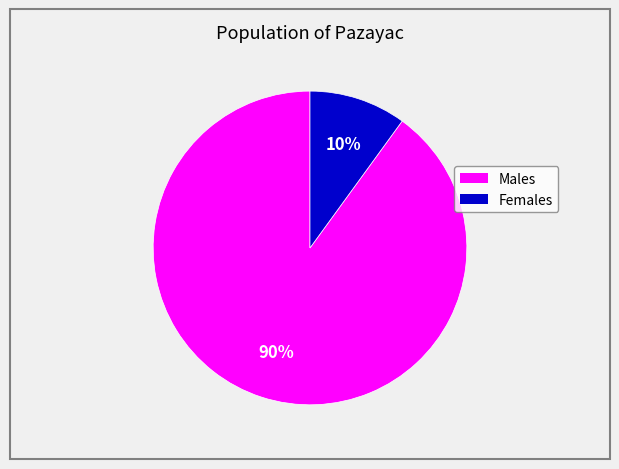

To the nearest percent, what is the difference between the largest and smallest slice percentages?

80%